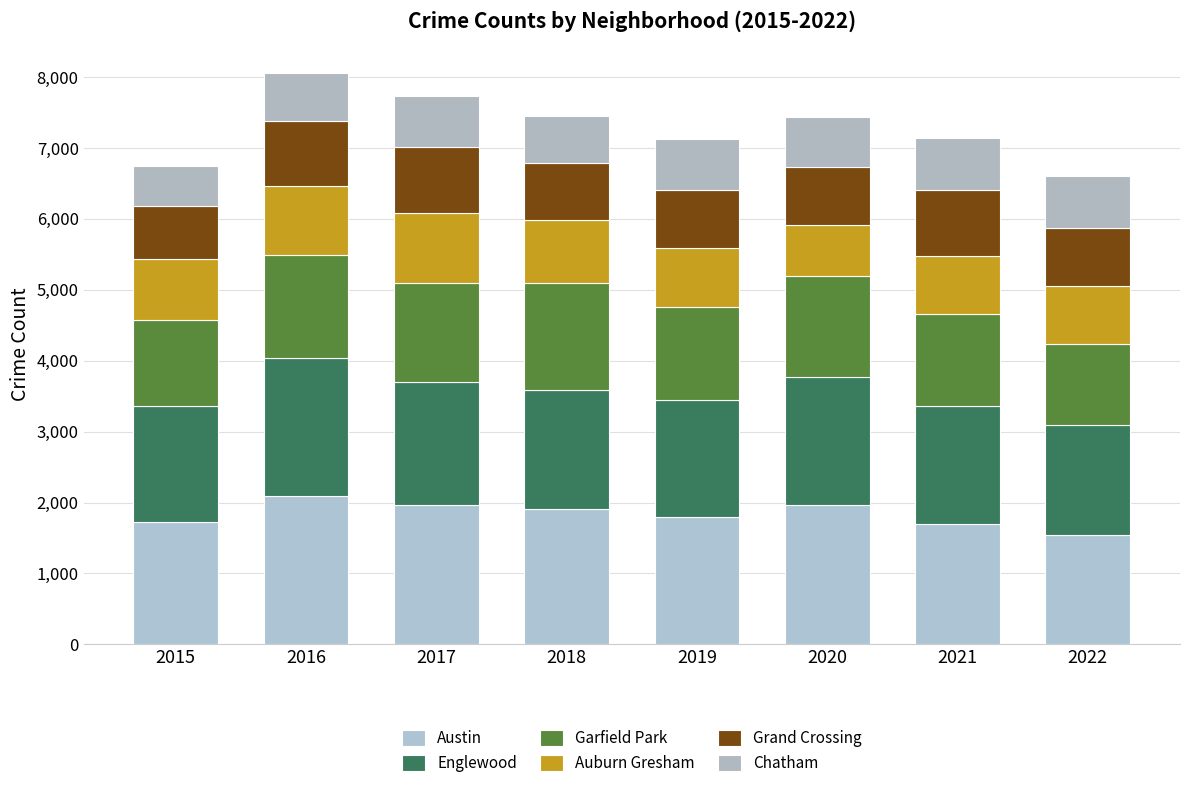

Which series changed the most between 2018 and 2021?

Austin